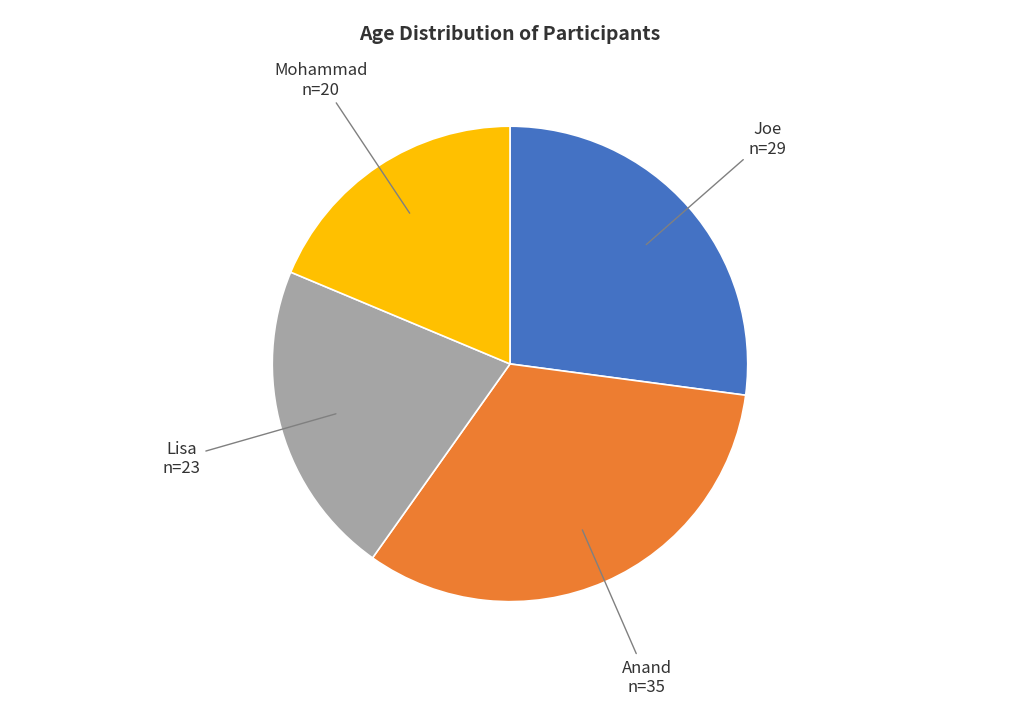

Is there any slice that represents more than half of the pie?

No